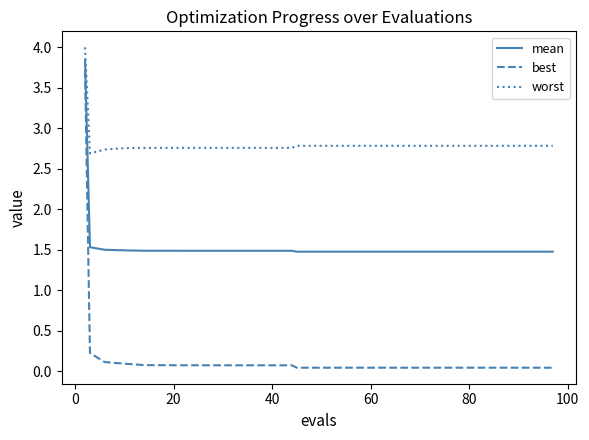

What is the difference between the maximum and minimum values in the worst series?

1.3